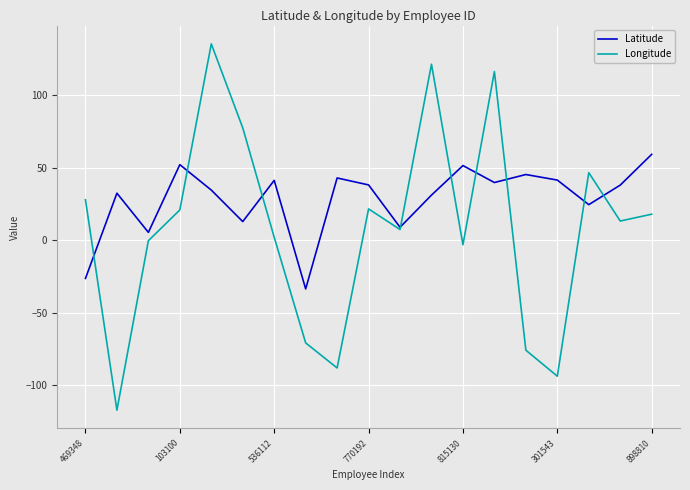

What is the maximum value shown in the chart?

135.5